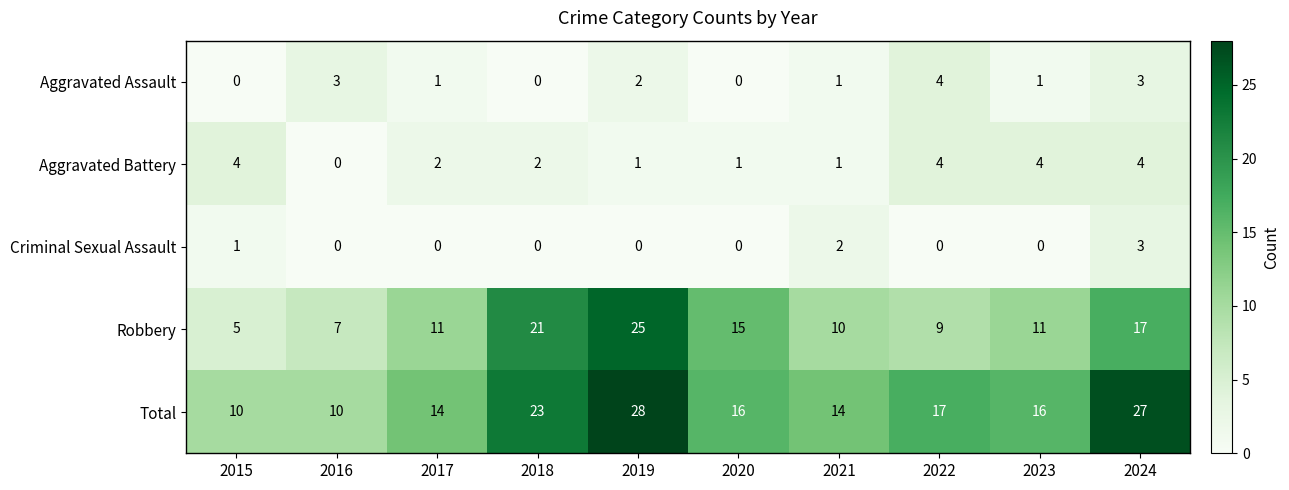

Is it true that Criminal Sexual Assault equals 0 at 2019?

True